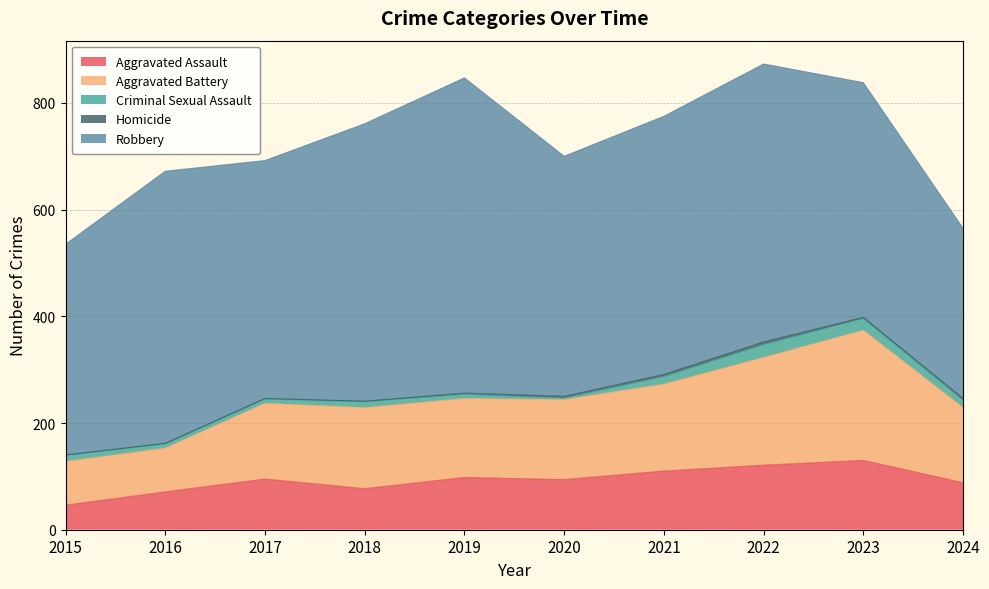

Which series has the widest spread of values?

Robbery